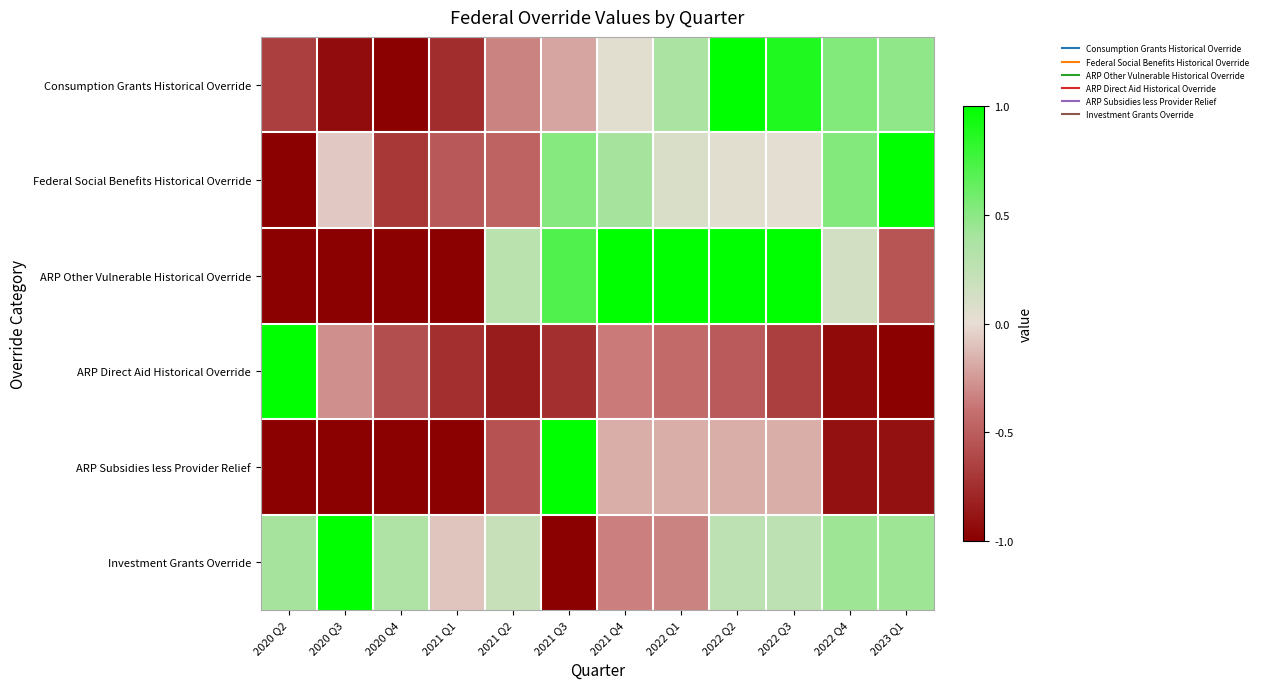

What is the smallest value displayed?

-1.0